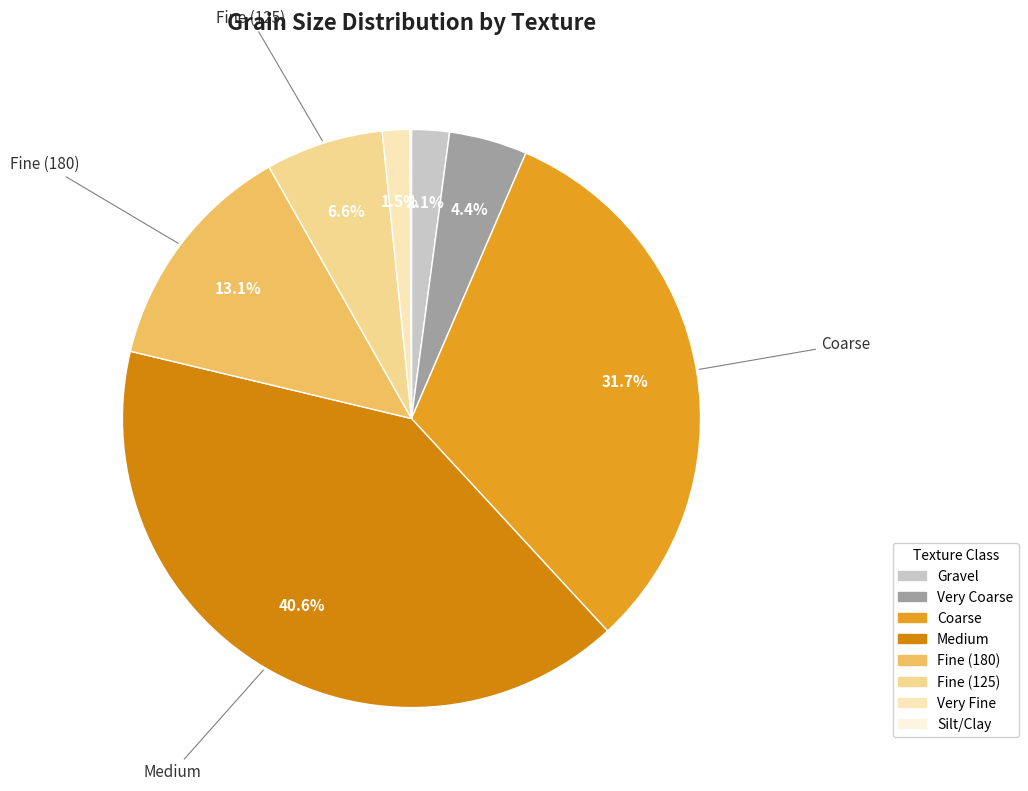

Does Gravel account for over 50% of the chart?

No